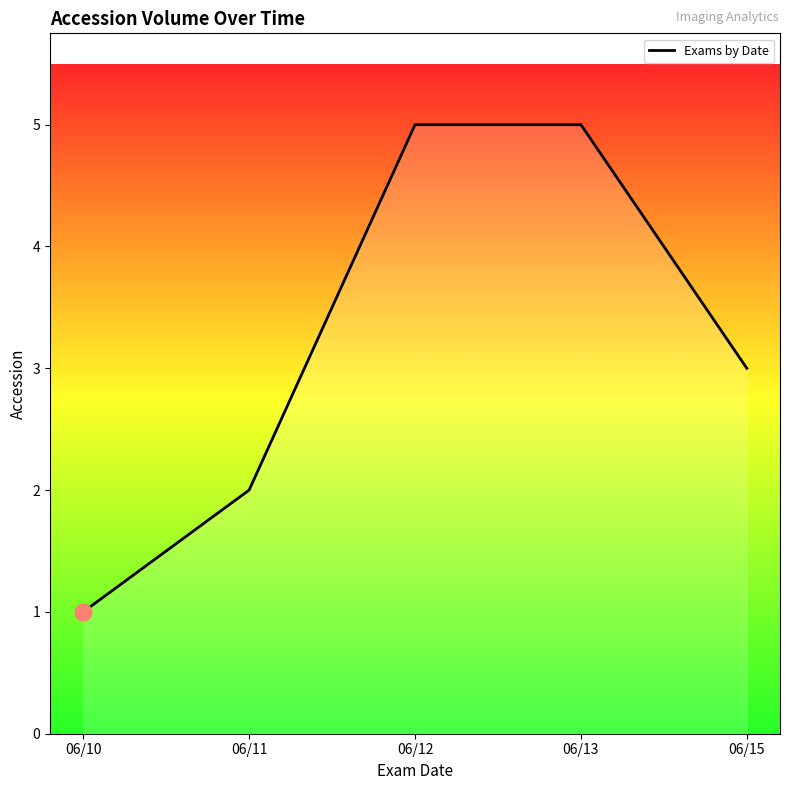

Which has a higher value, 06/15 or 06/10?

06/15